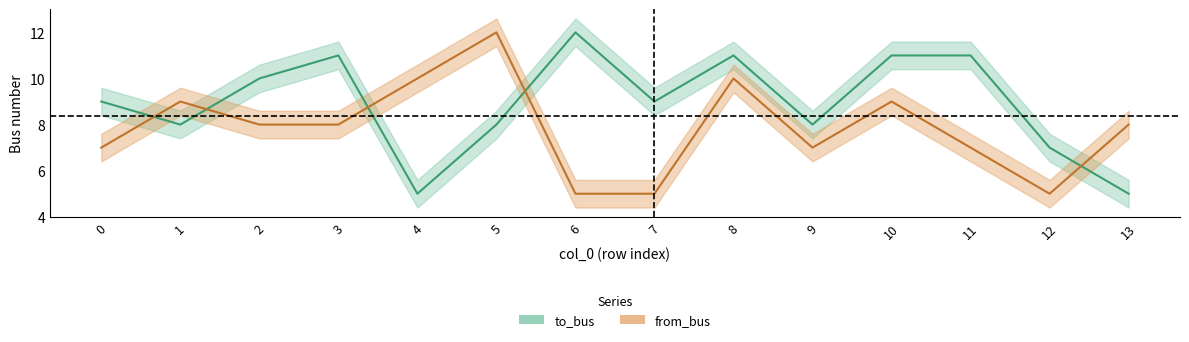

How many intersections are there between to_bus and from_bus?

5